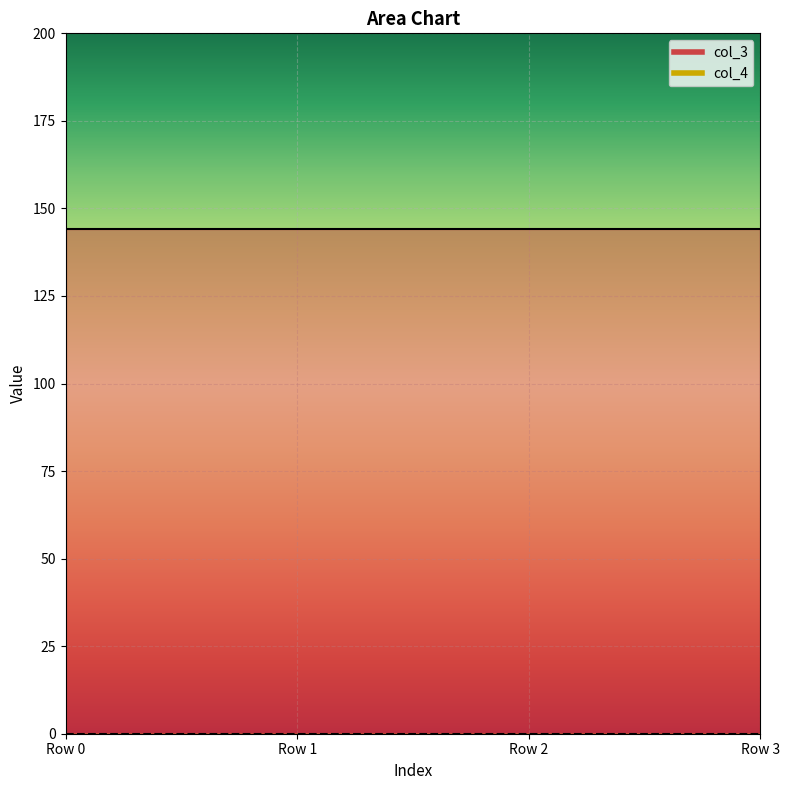

True or false: col_3 and col_4 cross at least once.

False